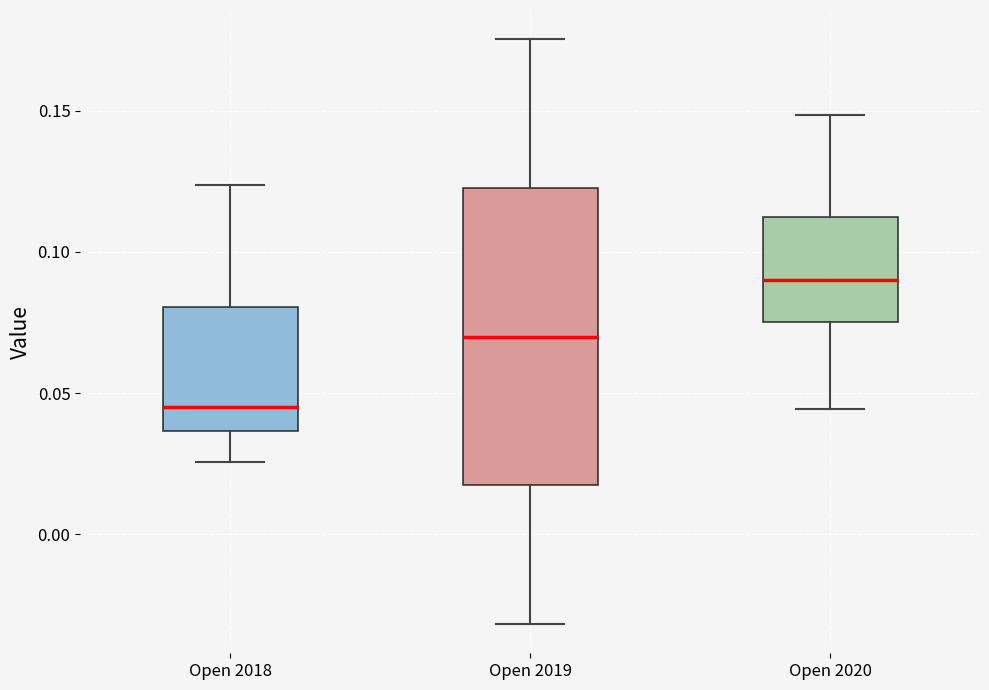

Reading left to right, transcribe this box plot: for each box, give where its median line is, the range the box spans, and where its two whiskers end, as read against the y-axis. The values are not printed on the chart, so give them approximately, as read against the axis.

Open 2018: median 0.045, box 0.035 to 0.080, whiskers 0.025 to 0.125
Open 2019: median 0.070, box 0.015 to 0.125, whiskers -0.030 to 0.175
Open 2020: median 0.090, box 0.075 to 0.110, whiskers 0.045 to 0.150